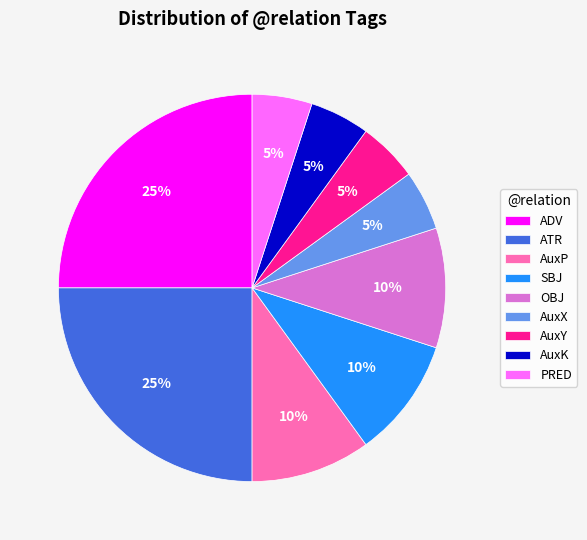

How many segments does this pie chart have?

9